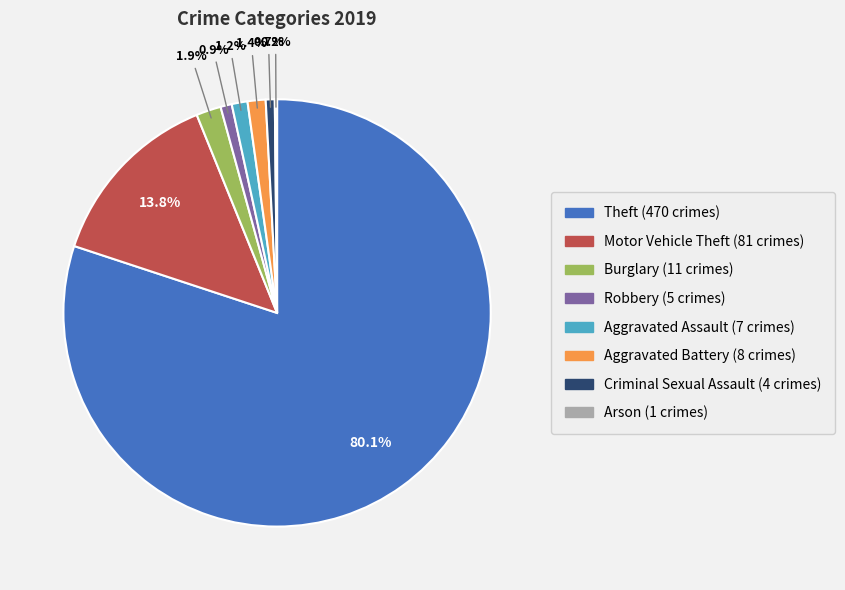

Is it true that Burglary is 2% of the pie?

True